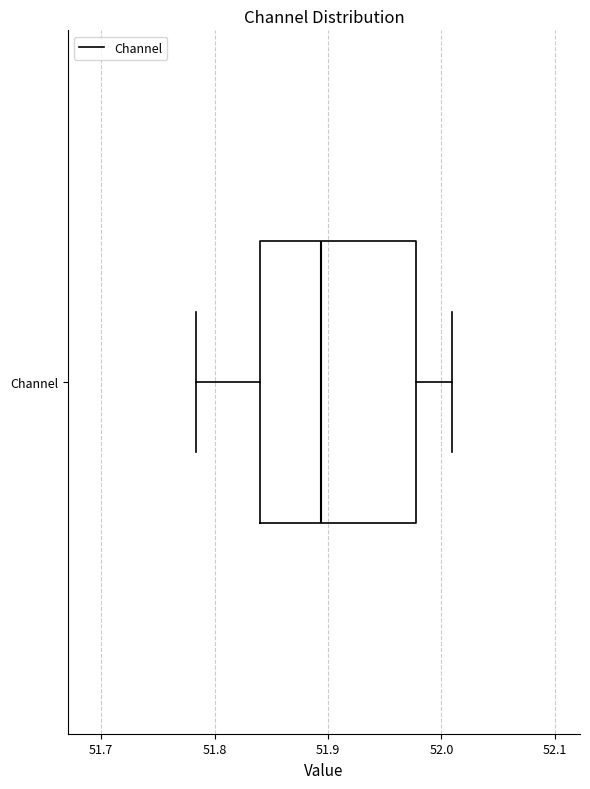

Transcribe this box plot: give where the median line is, the range the box spans, and where the two whiskers end, as read against the x-axis. The values are not printed on the chart, so give them approximately, as read against the axis.

median 51.89, box 51.84 to 51.98, whiskers 51.78 to 52.01